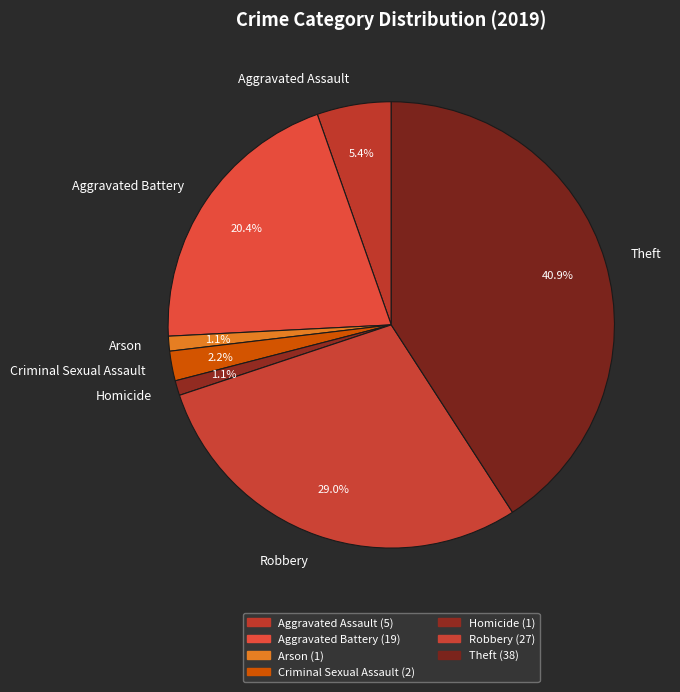

What is the largest slice in the pie chart?

Theft